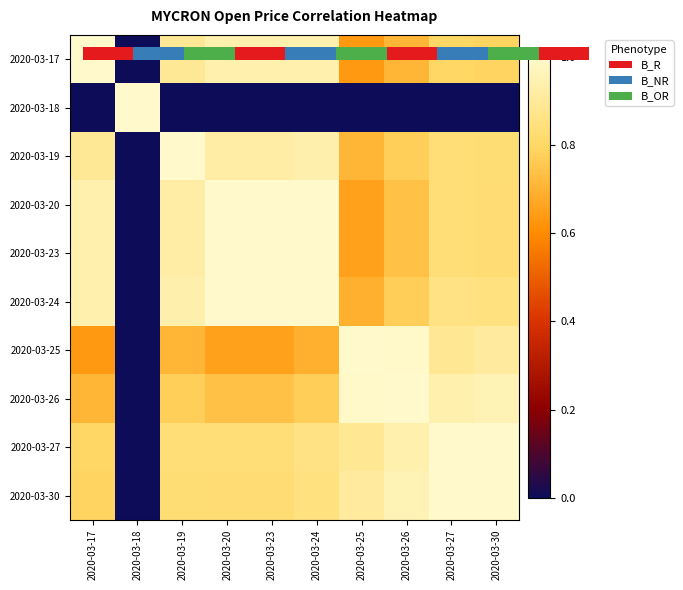

What is the difference between the 2020-03-17 values at 2020-03-19 and 2020-03-30?

0.1